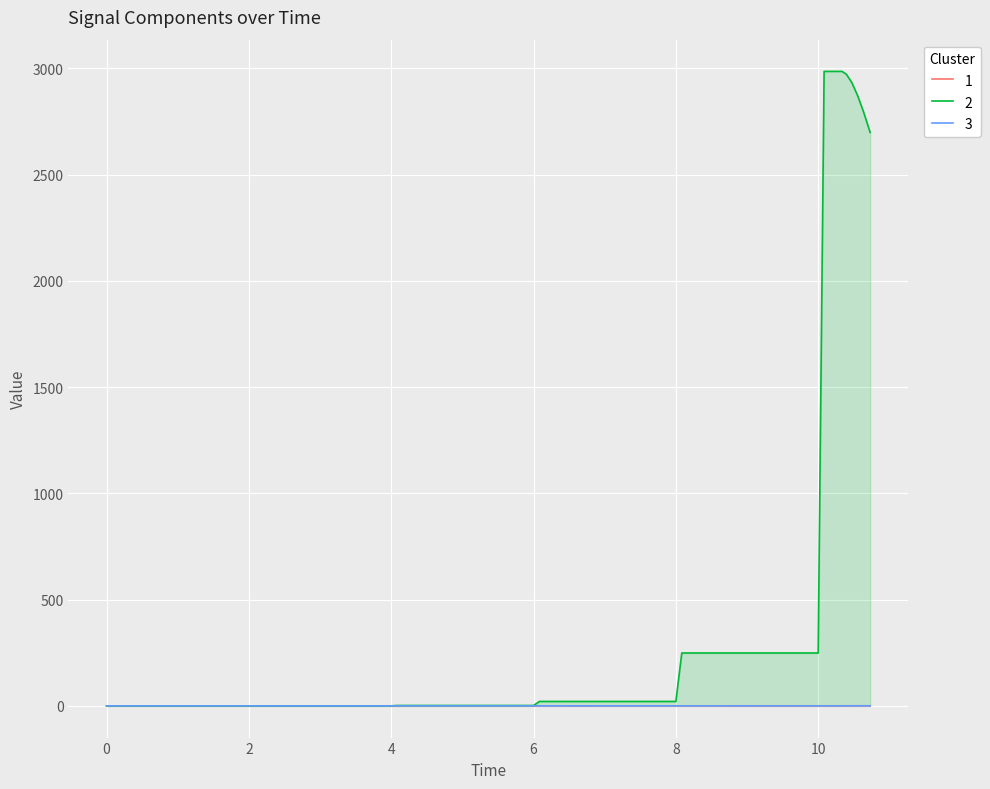

What is the average value of the col_2 series?

0.2